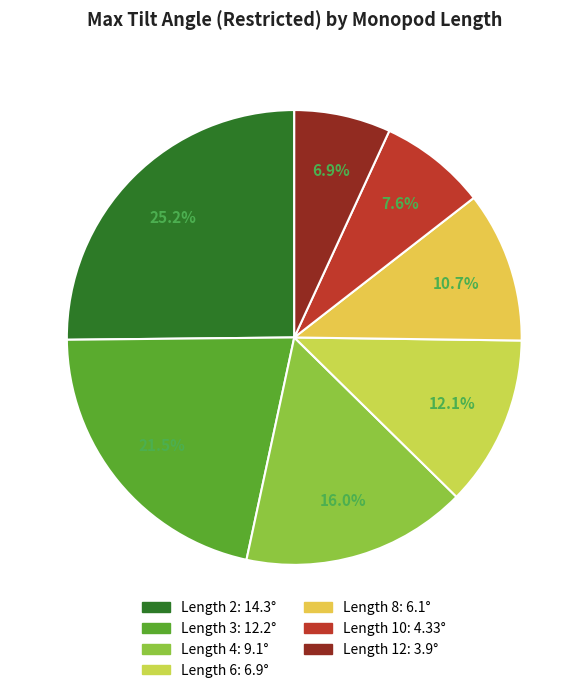

How many slices are in this pie chart?

7